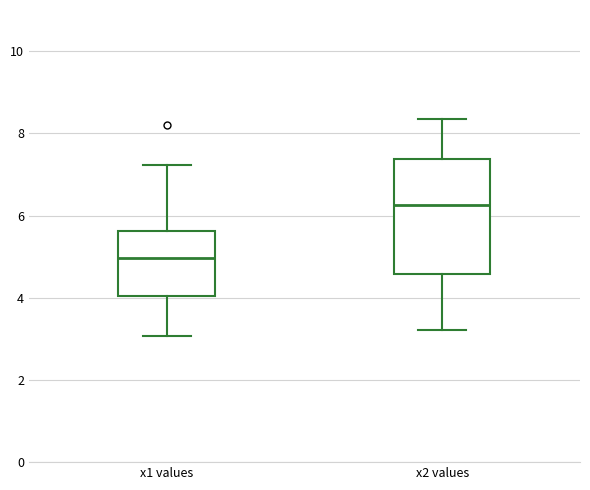

Comparing the boxes themselves (not the whiskers), which one is the tallest?

x2 values